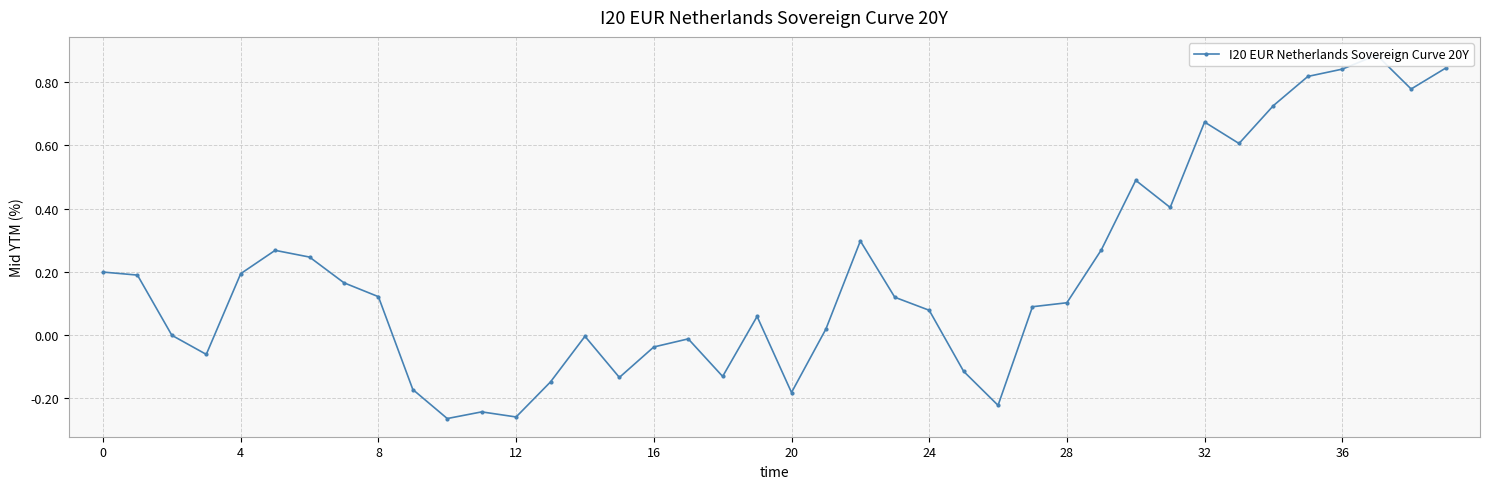

The value at 12 is -0.3. True or false?

True